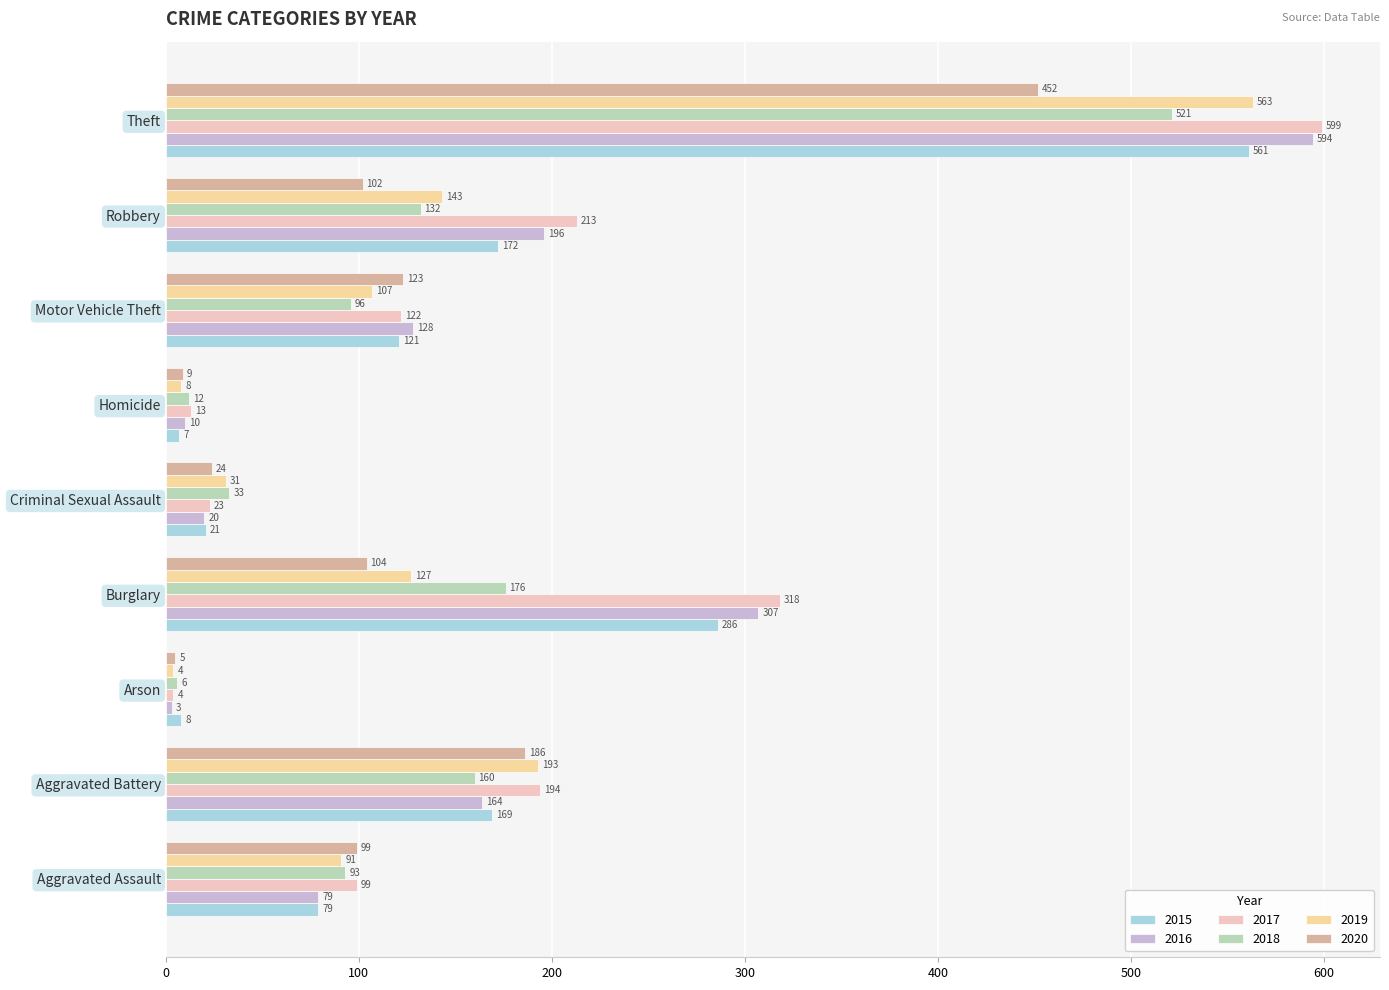

What is the sum of the 2018 values at Robbery and Theft?

653